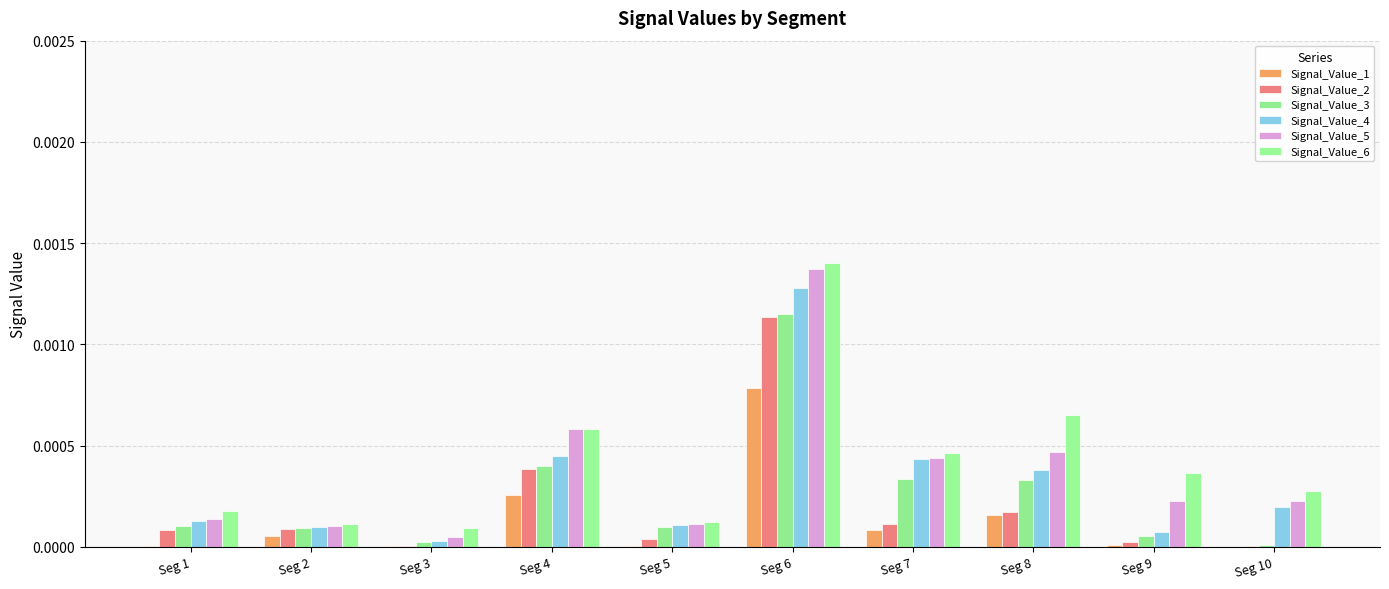

Count the number of categories in the chart.

10